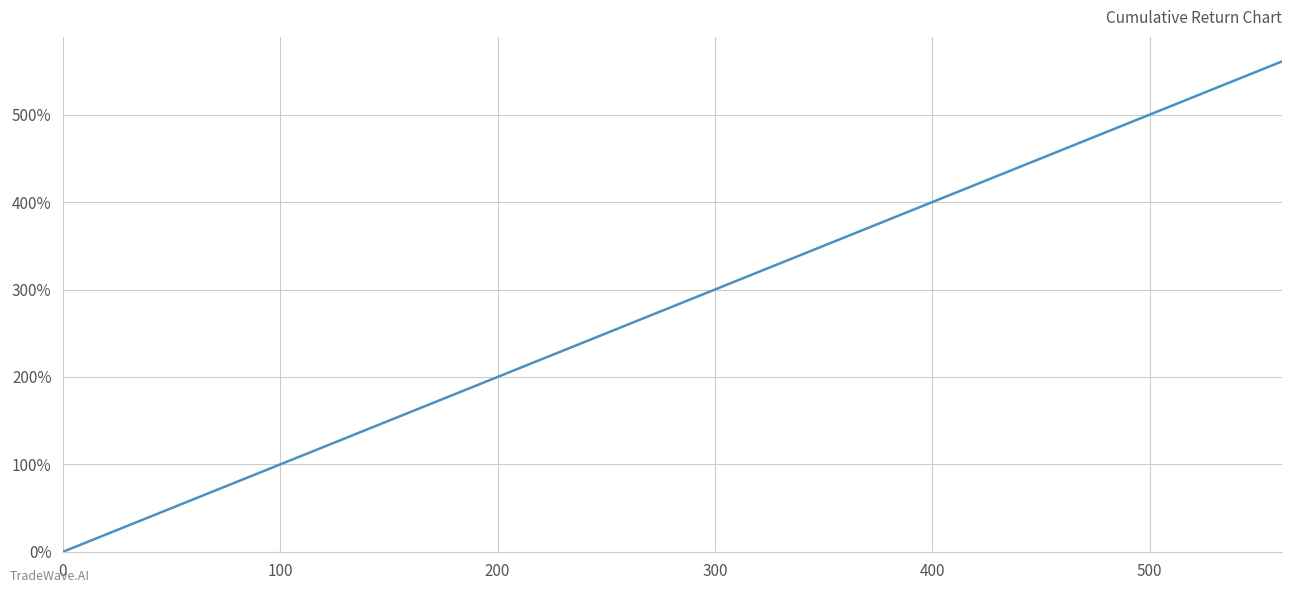

Does the chart display data point markers on the line(s)?

No